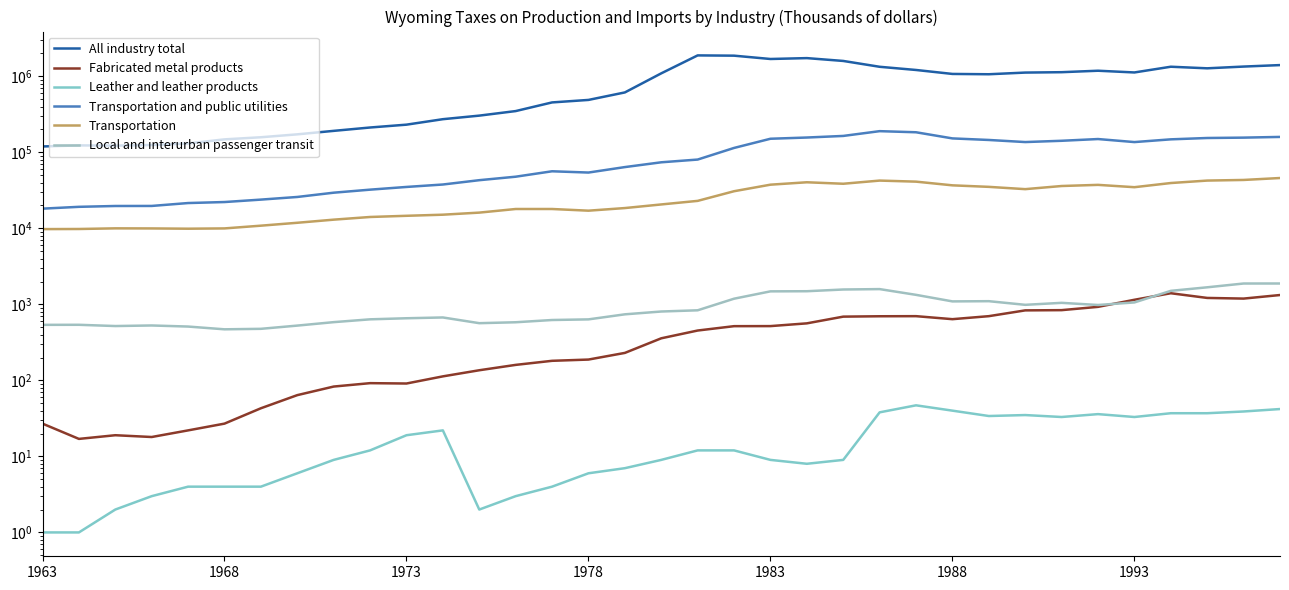

Which series has the largest range (max minus min)?

All industry total